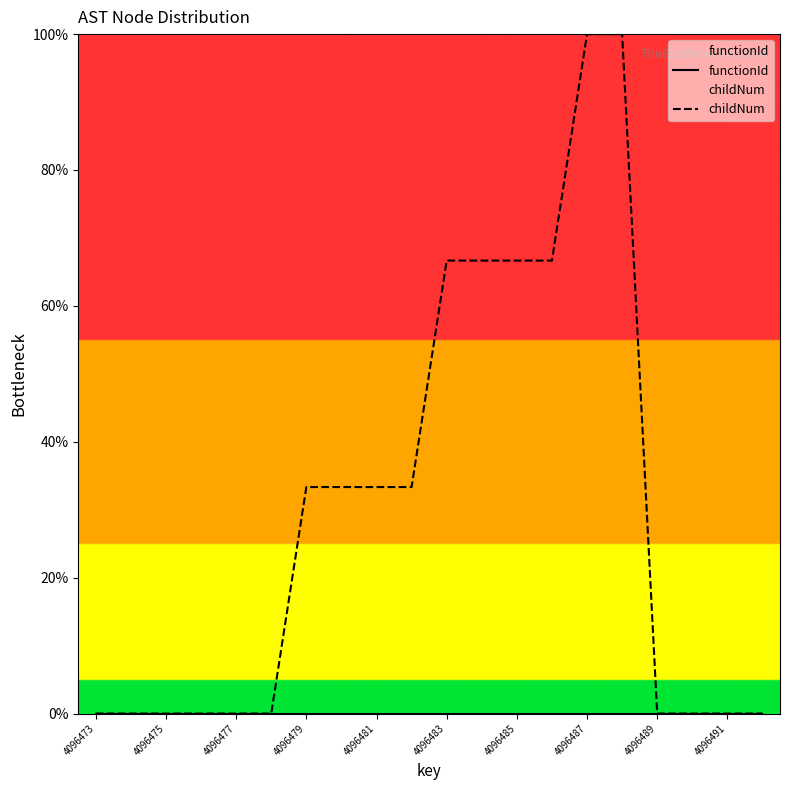

What is the value of the childNum point at the 8th from the left?

33.3